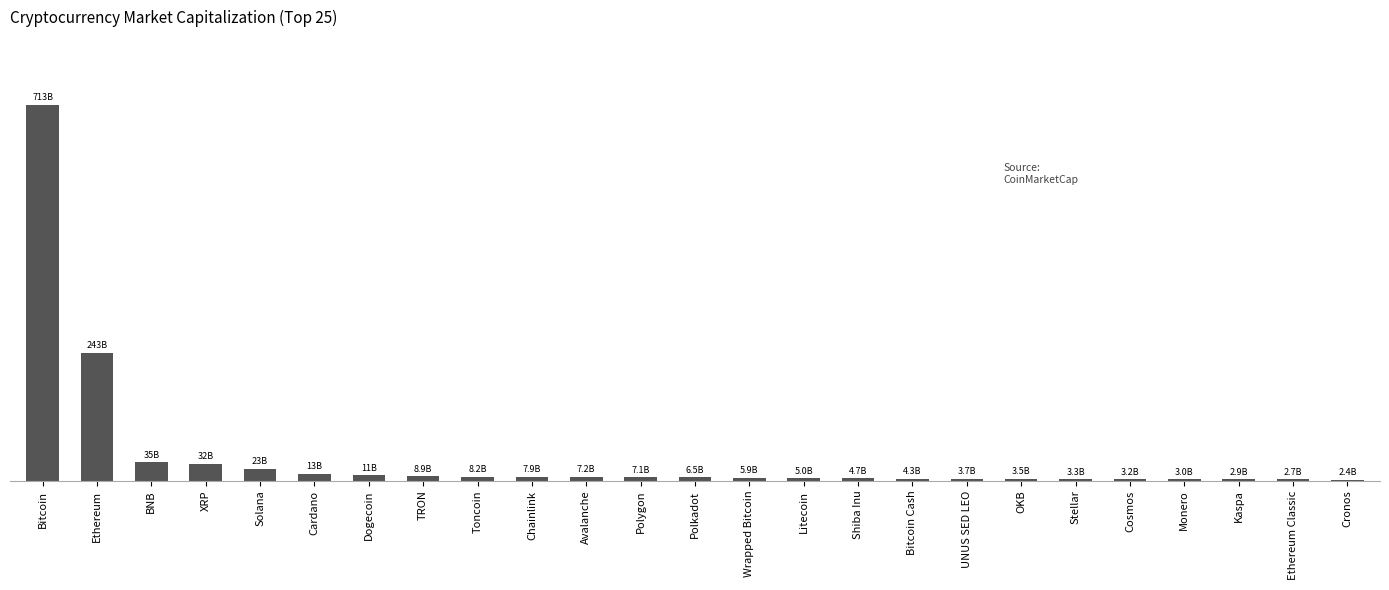

What is the minimum value shown in the chart?

2406688509.3